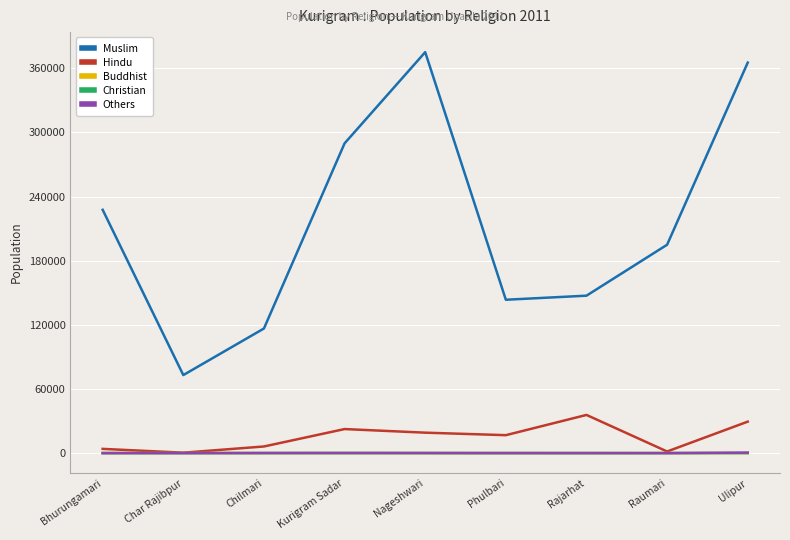

True or false: Muslim and Christian cross at least once.

False